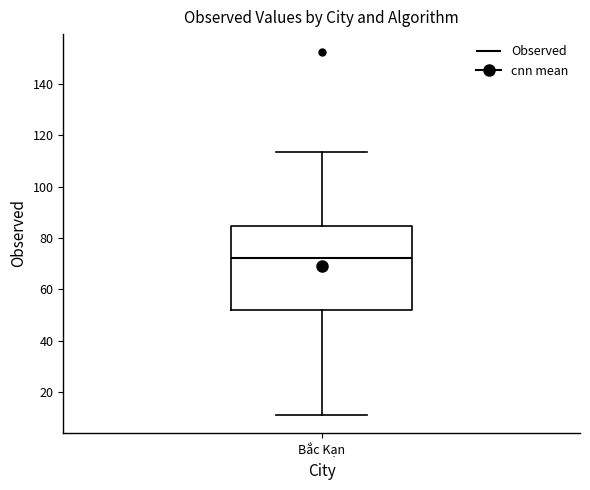

Read this box plot against the y-axis: the position of the median line, the range covered by the box, and the ends of both whiskers. The values are not printed on the chart, so give them approximately, as read against the axis.

median 72, box 52 to 84, whiskers 12 to 114